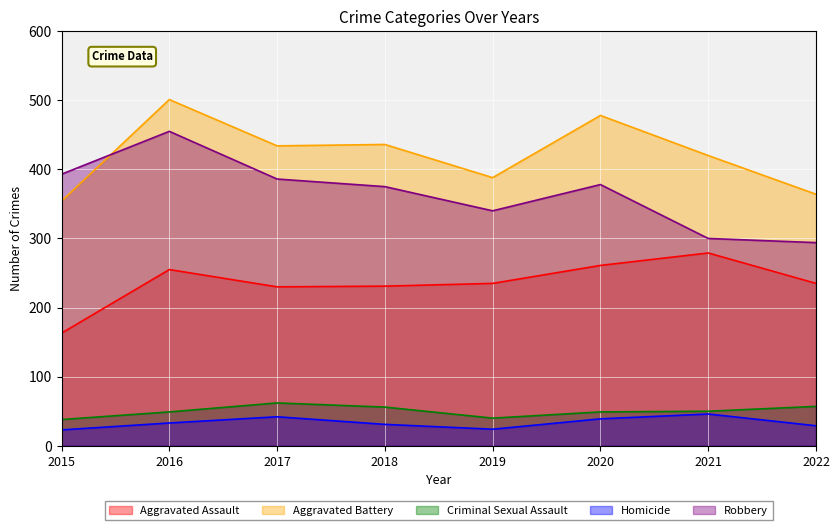

How many lines are shown in the chart?

5